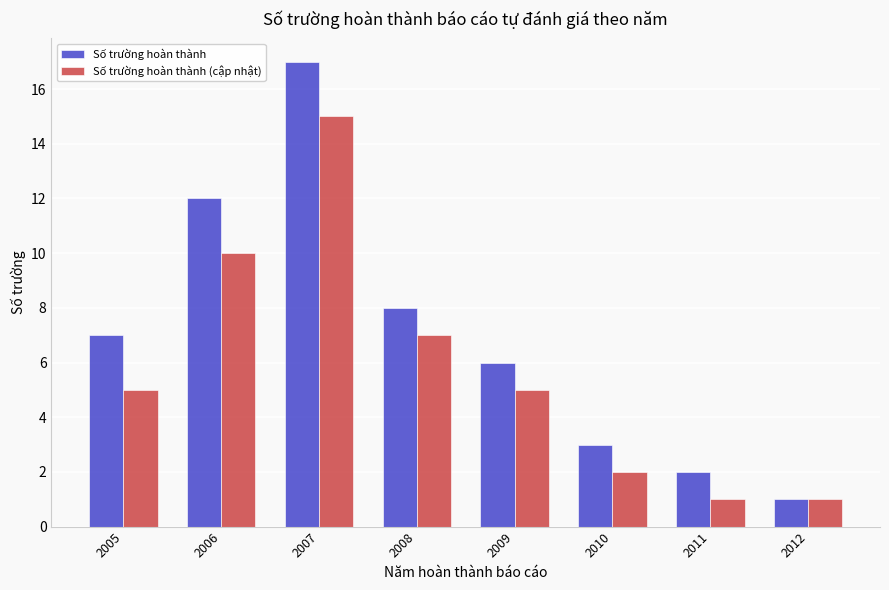

Rank the series by their maximum value, from highest to lowest.

Số trường hoàn thành, Số trường hoàn thành (cập nhật)